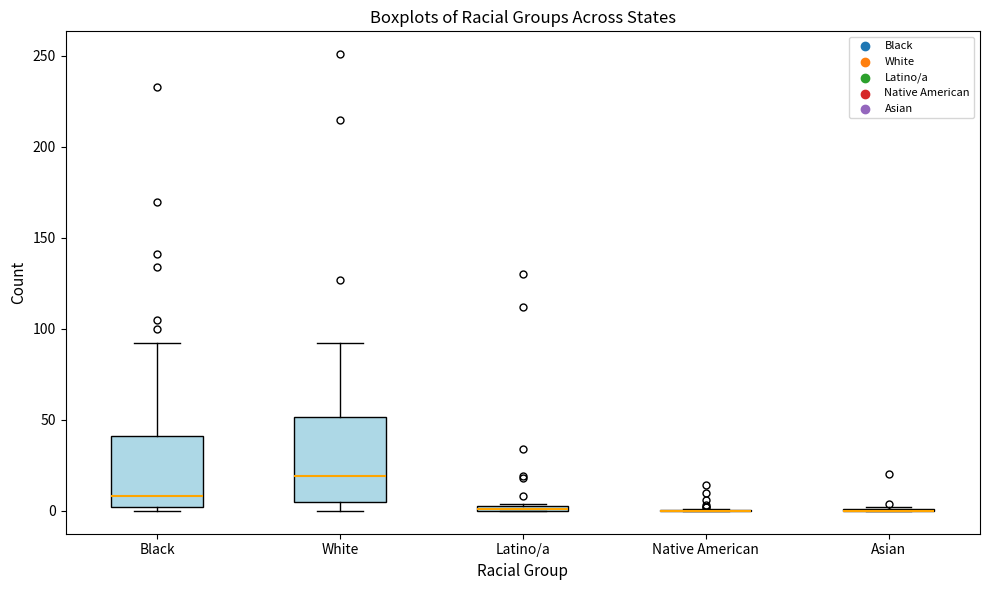

Which box is the tallest, from its lower edge to its upper edge?

White